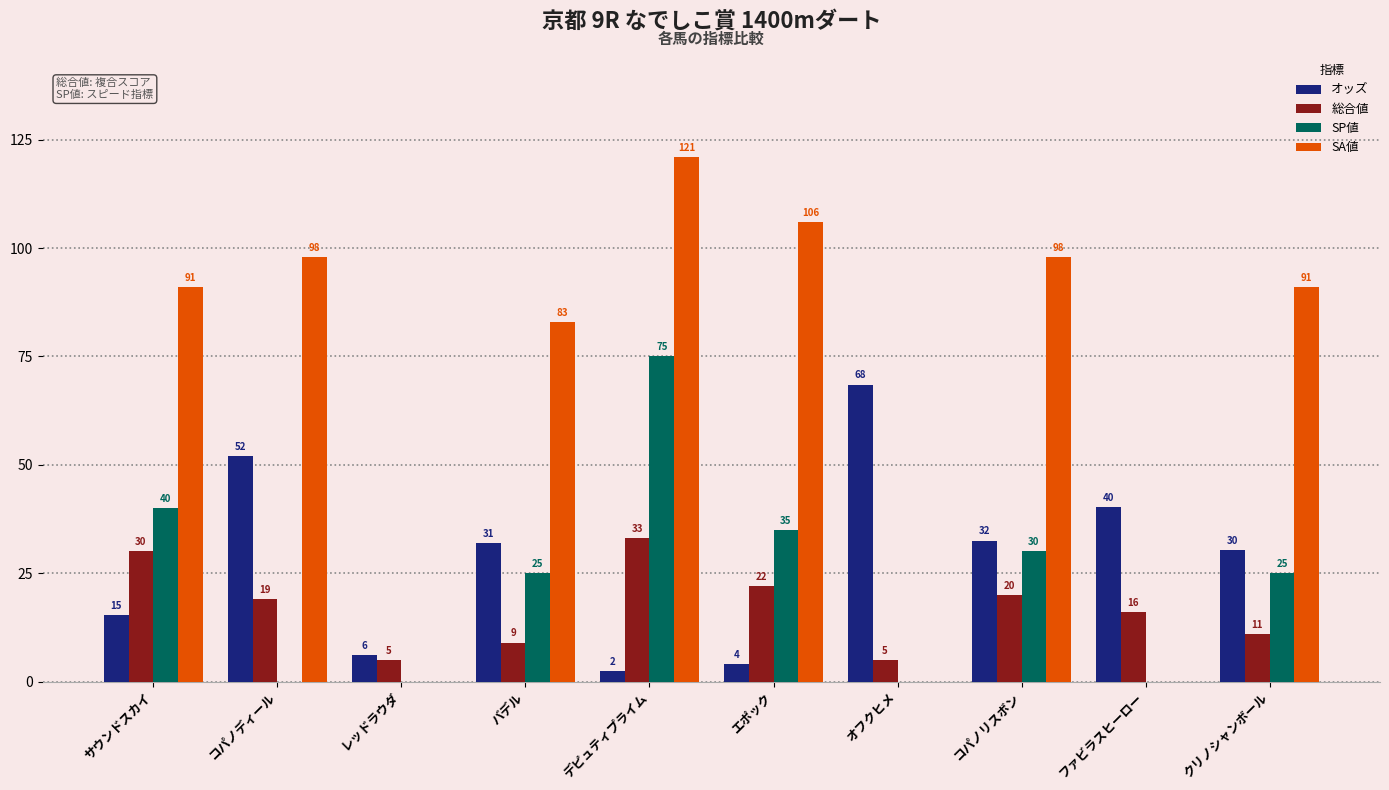

What is the total value across all series at エポック?

167.1